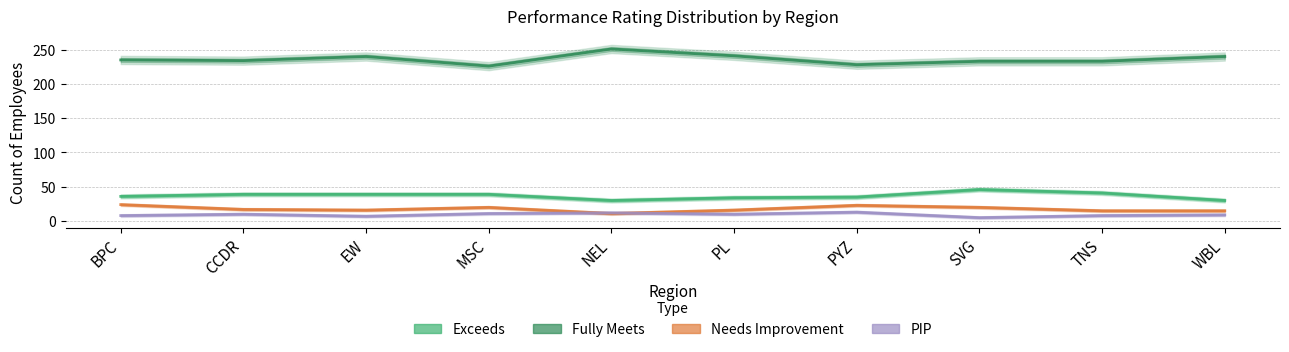

Which has a higher value, TNS or NEL?

TNS